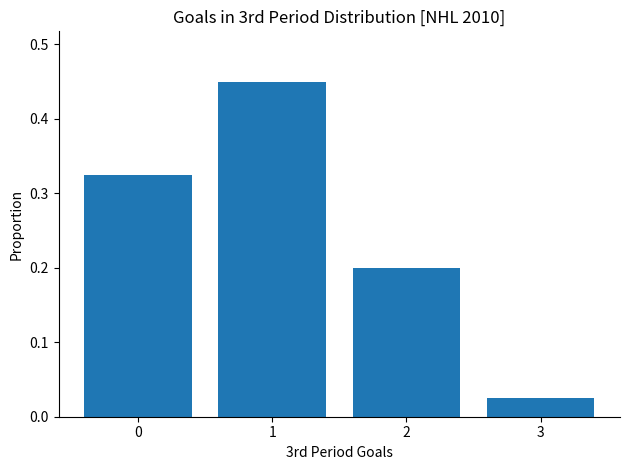

The value at 2 is 0.2. True or false?

True